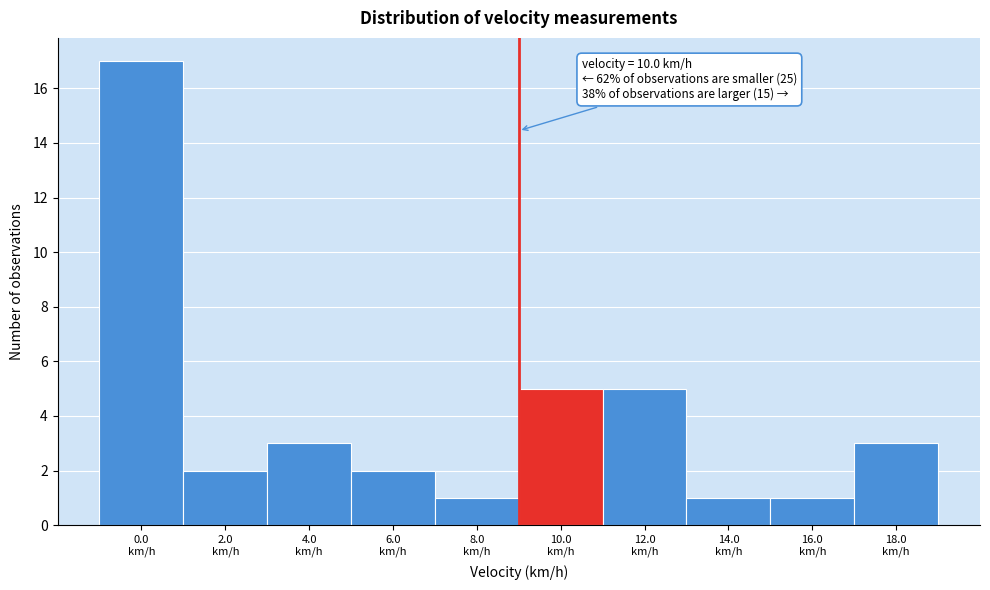

Reading left to right, what are all the values shown in this chart?

17	2	3	2	1	5	5	1	1	3